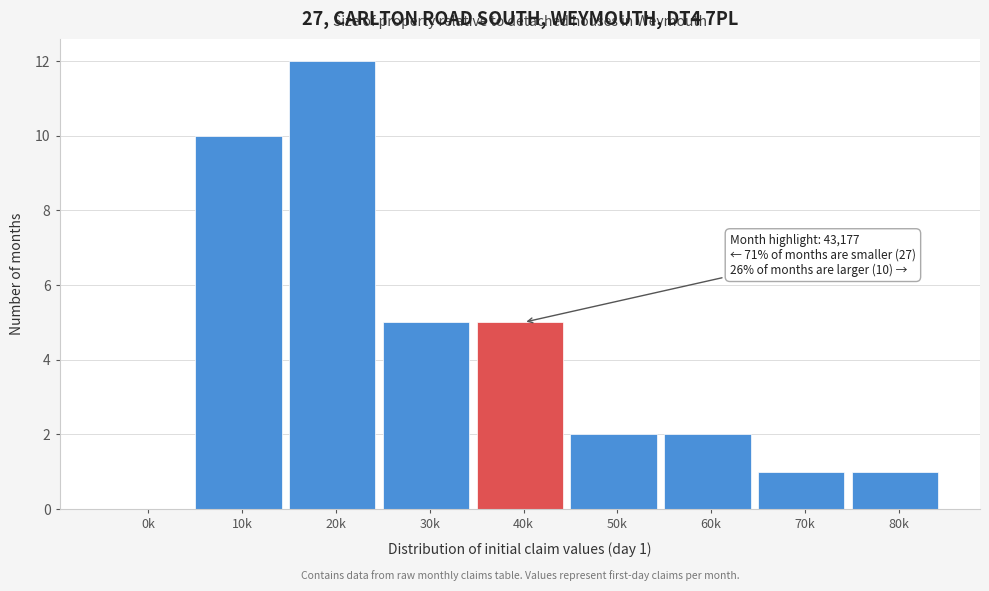

Reading left to right, what are all the values shown in this chart?

0k=0	10k=10	20k=12	30k=5	40k=5	50k=2	60k=2	70k=1	80k=1